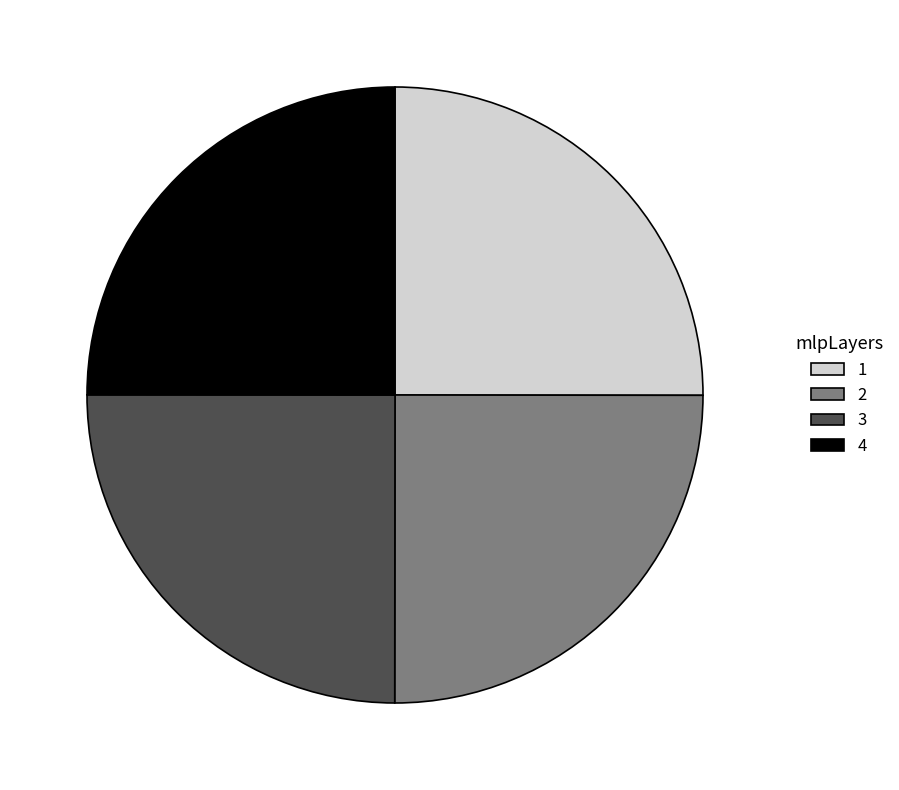

Is there a majority slice in this chart?

No